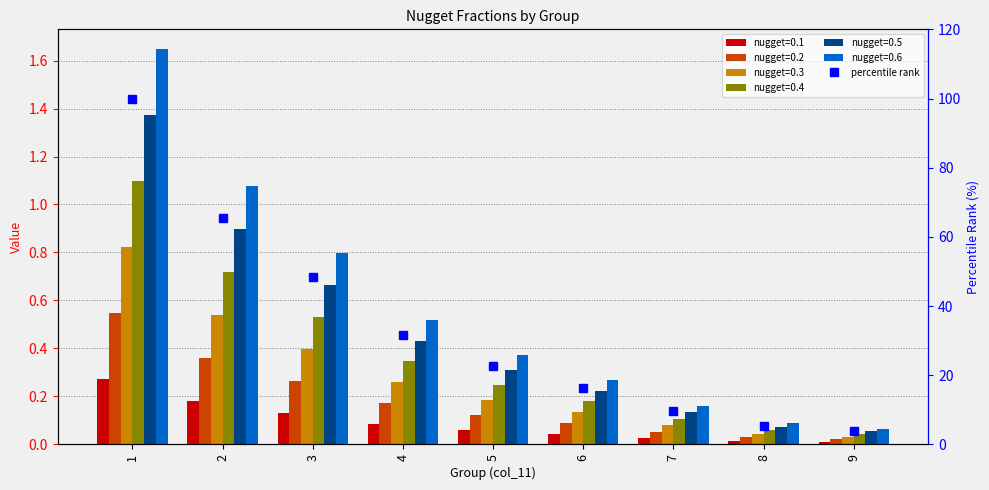

True or false: the data shows 65.4 at 2.

True